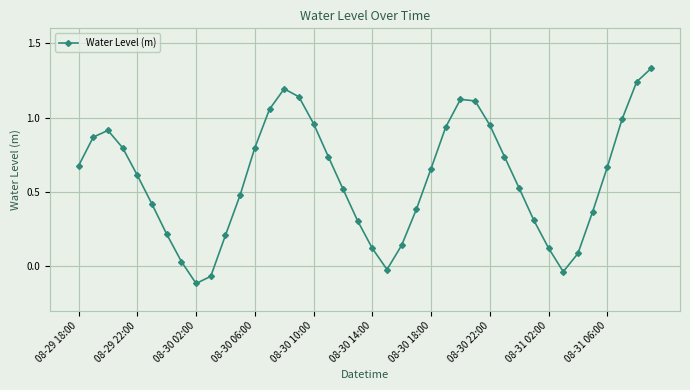

How many values are below 0?

4